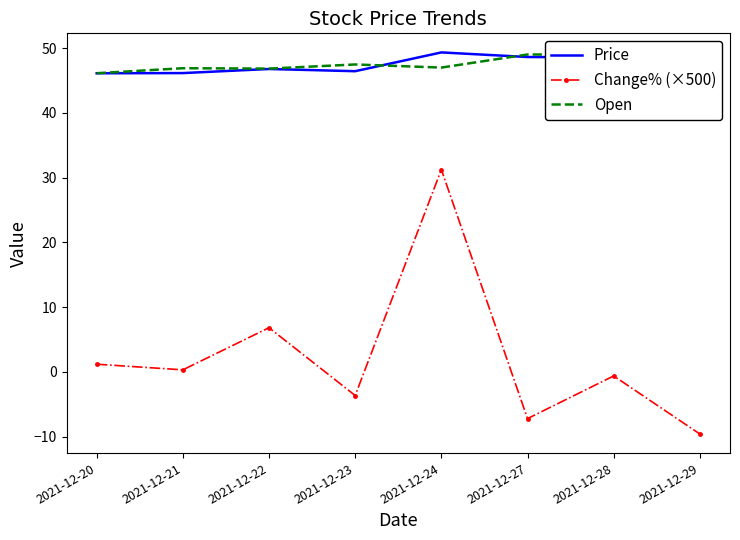

Where is Change% (×500) nearest to the value 10?

2021-12-22